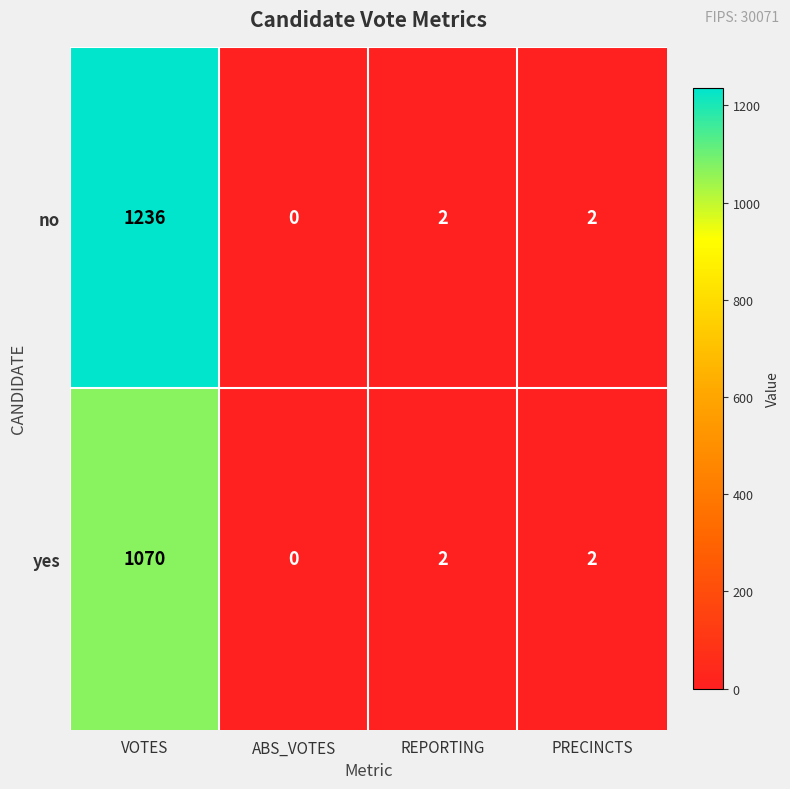

At which label does yes first exceed 2?

VOTES